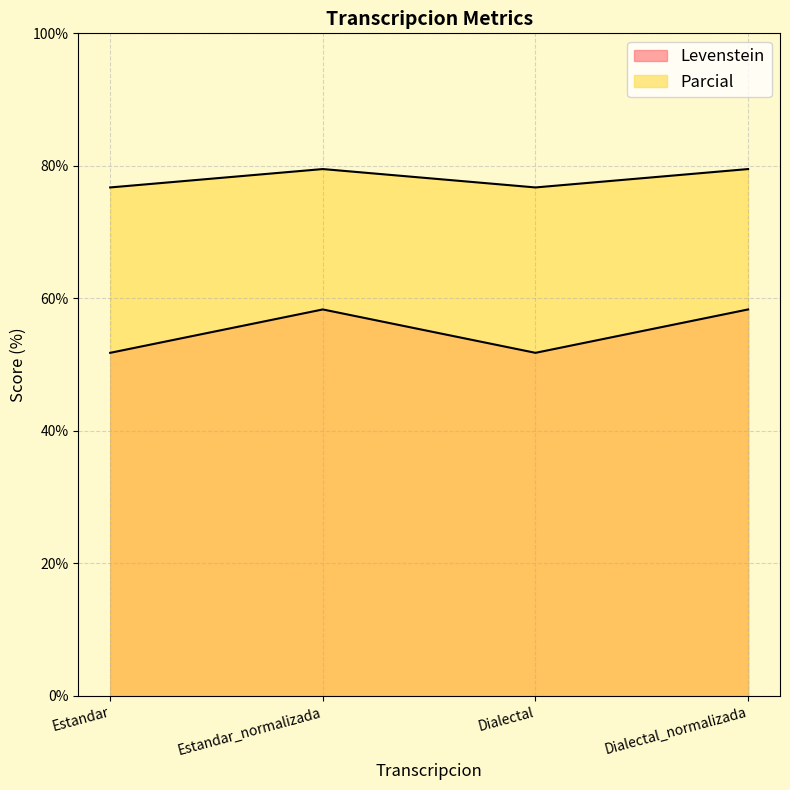

True or false: Levenstein and Parcial intersect in this chart.

False